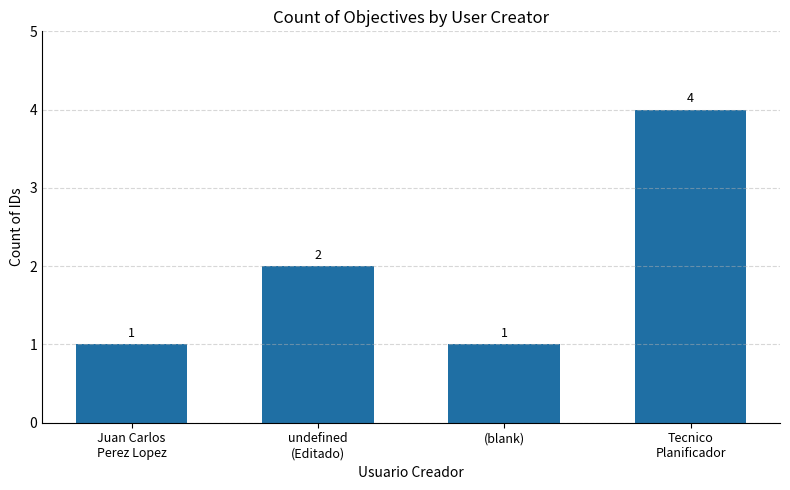

At which category does the chart reach its peak across all series?

Tecnico
Planificador